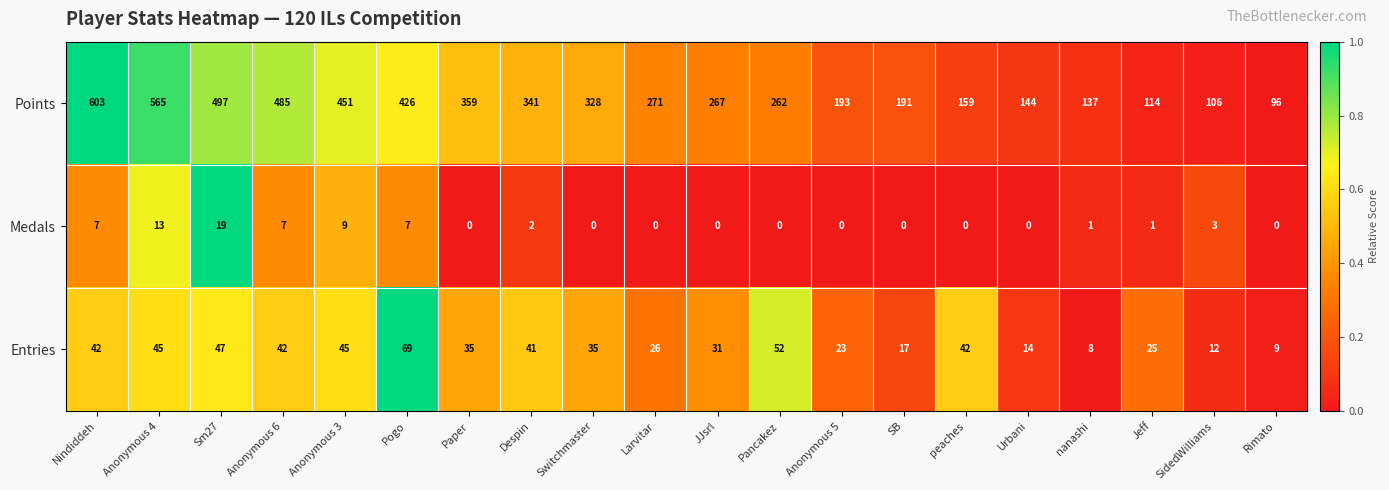

What is the total value across all series at Larvitar?

297